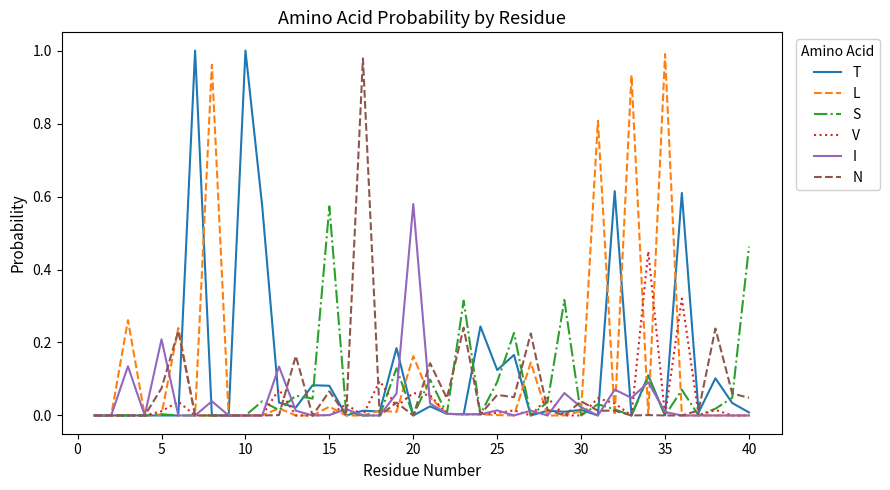

How many interior local peaks does the L series have?

11